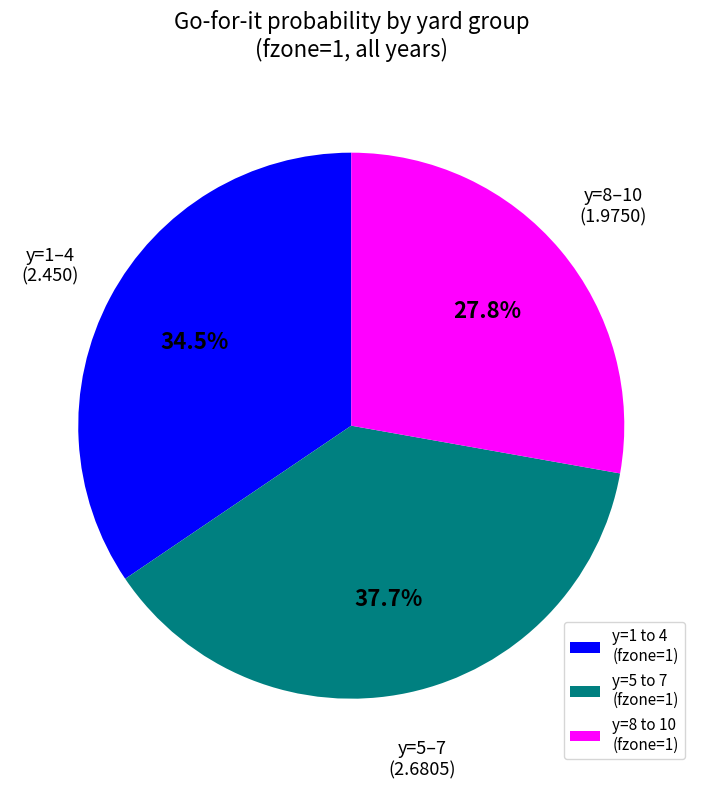

Is there a majority slice in this chart?

No